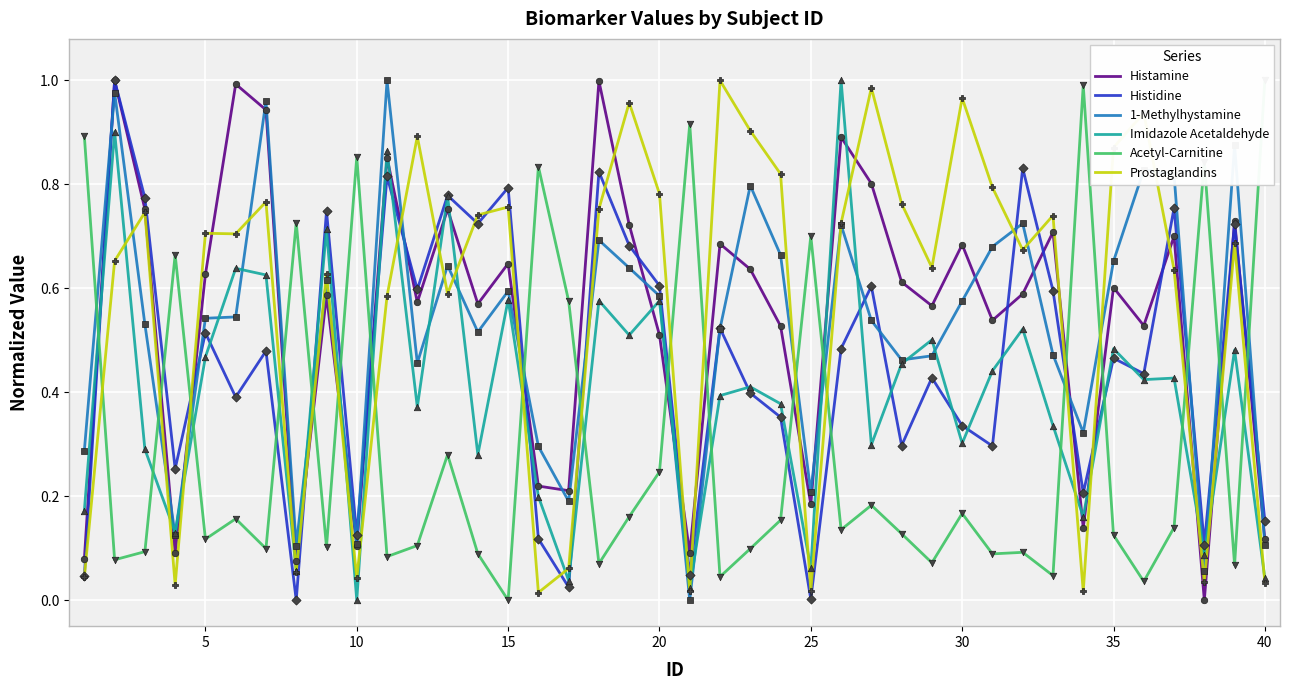

Which series contains the highest Y value?

Histidine